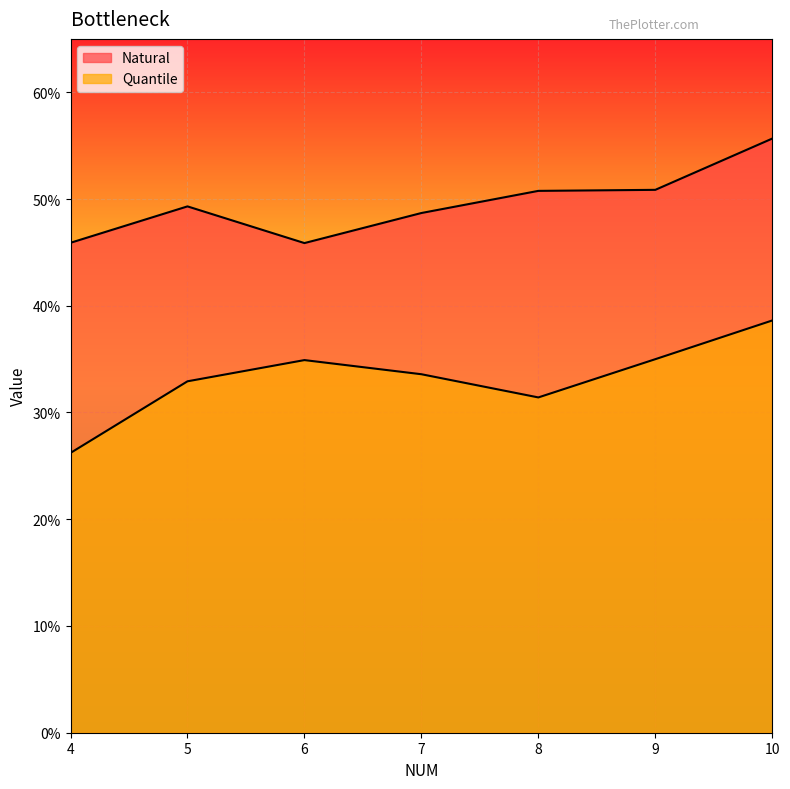

True or false: Quantile and Natural cross at least once.

False